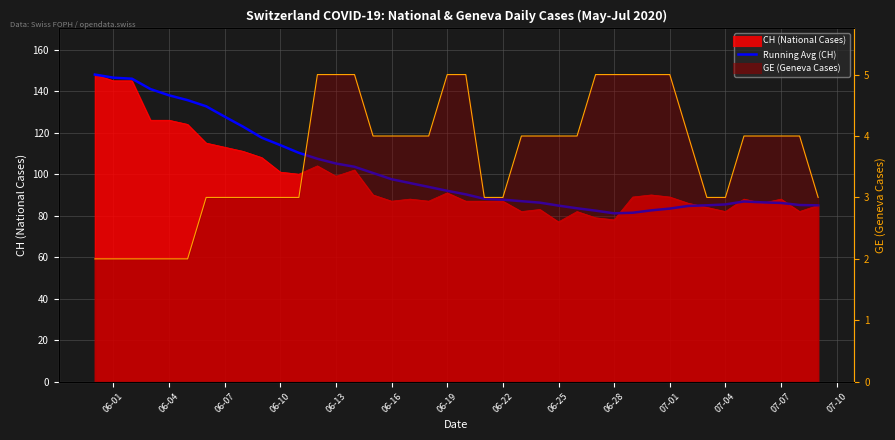

How many lines are shown in the chart?

1